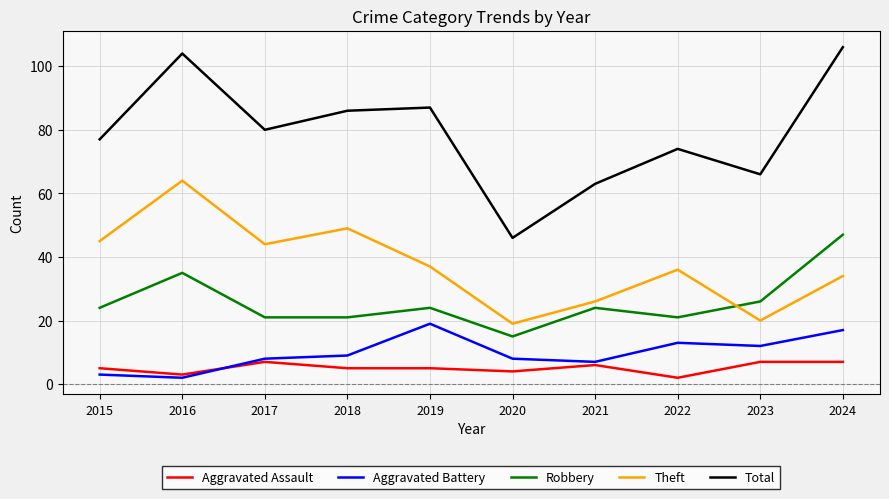

Does the chart display data point markers on the line(s)?

No